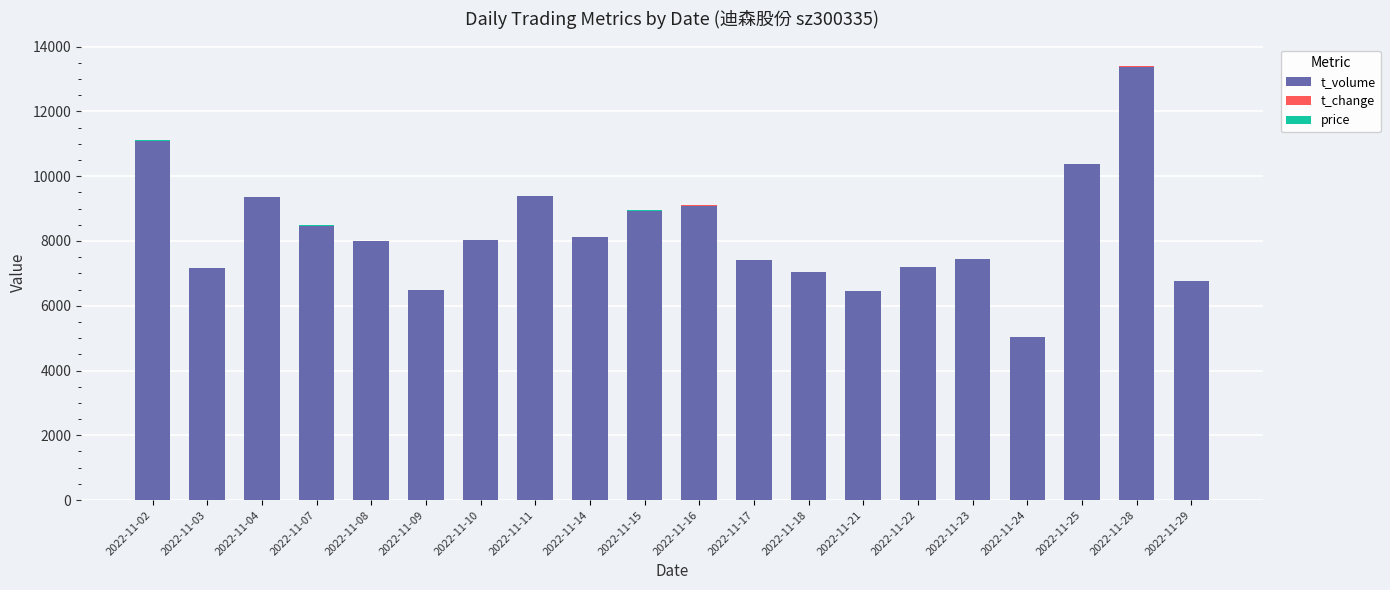

At which label does t_volume reach its peak?

2022-11-28